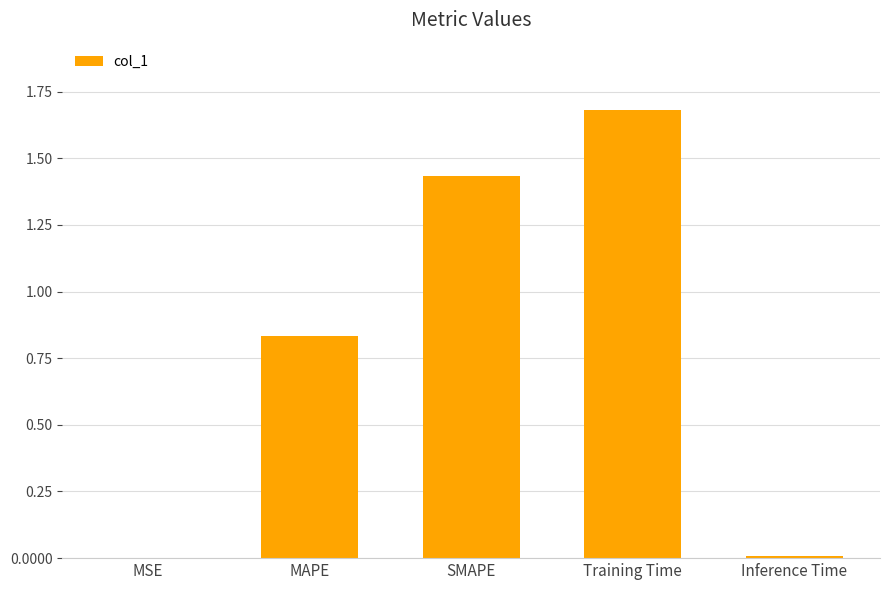

What is the sum of all values?

4.0